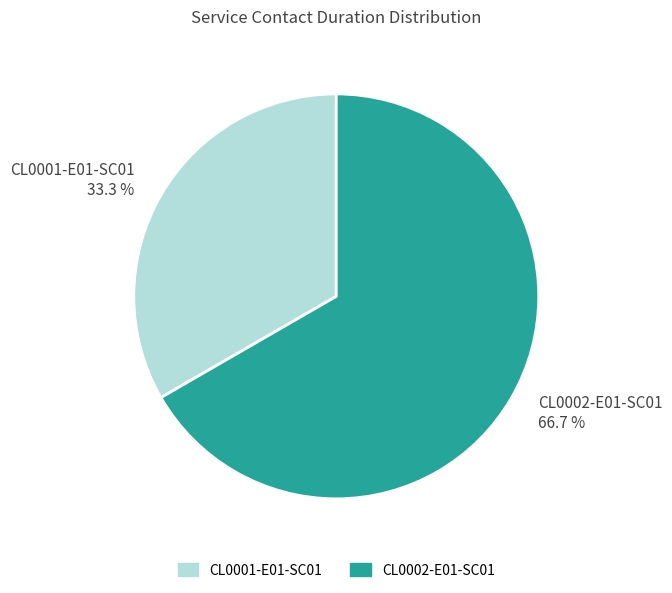

Which has a higher value, CL0001-E01-SC01 or CL0002-E01-SC01?

CL0002-E01-SC01